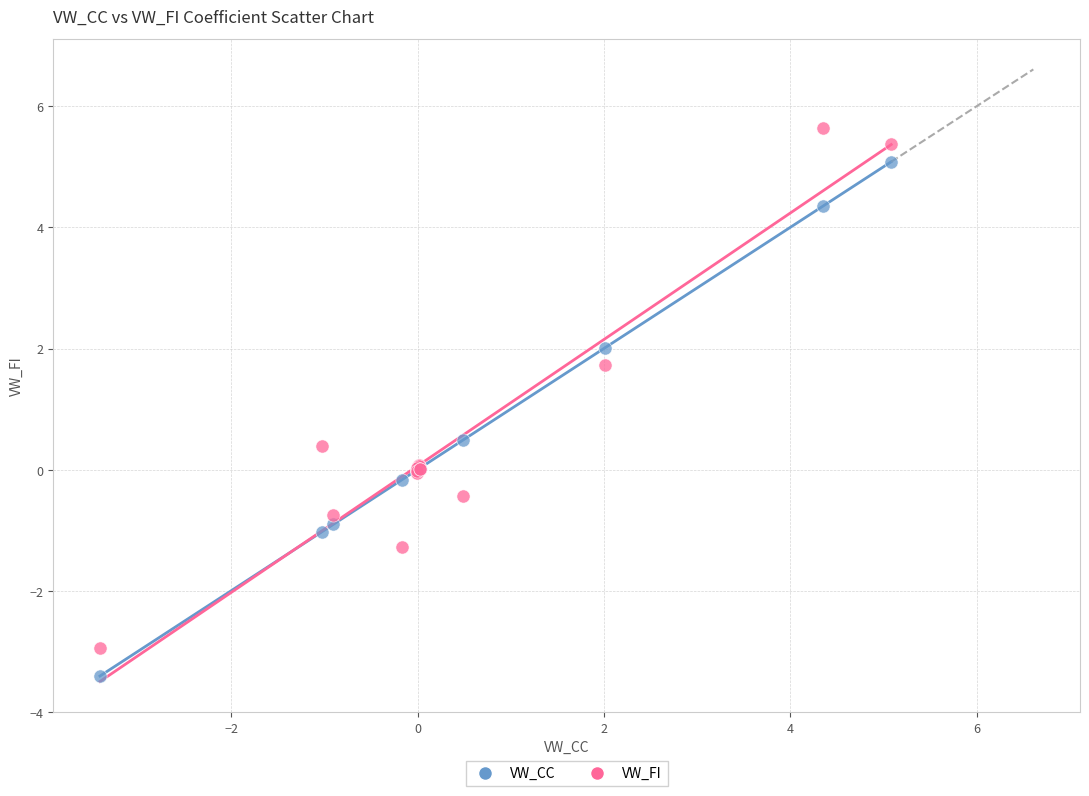

Which series contains the lowest Y value?

VW_CC